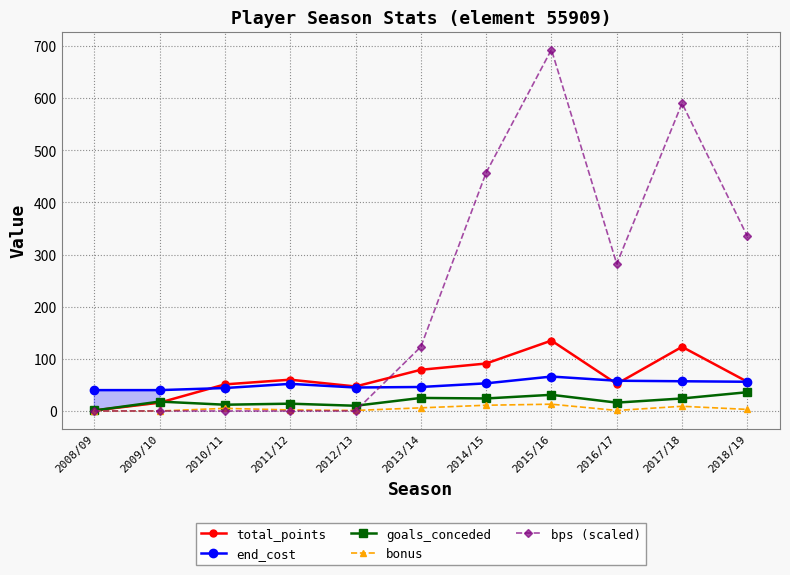

At which category does bps (scaled) reach its first local peak?

2015/16